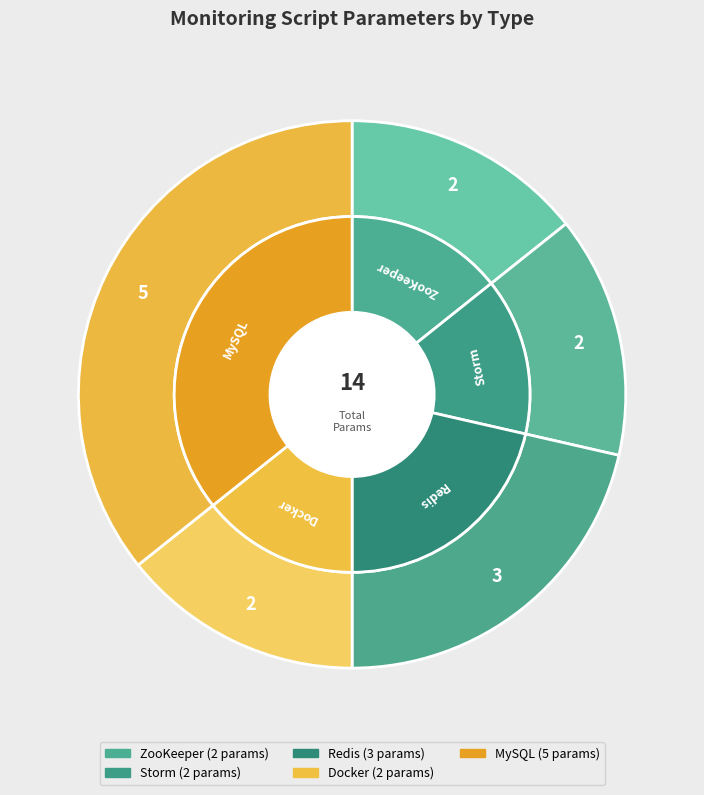

To the nearest percent, what is the average slice percentage?

20%